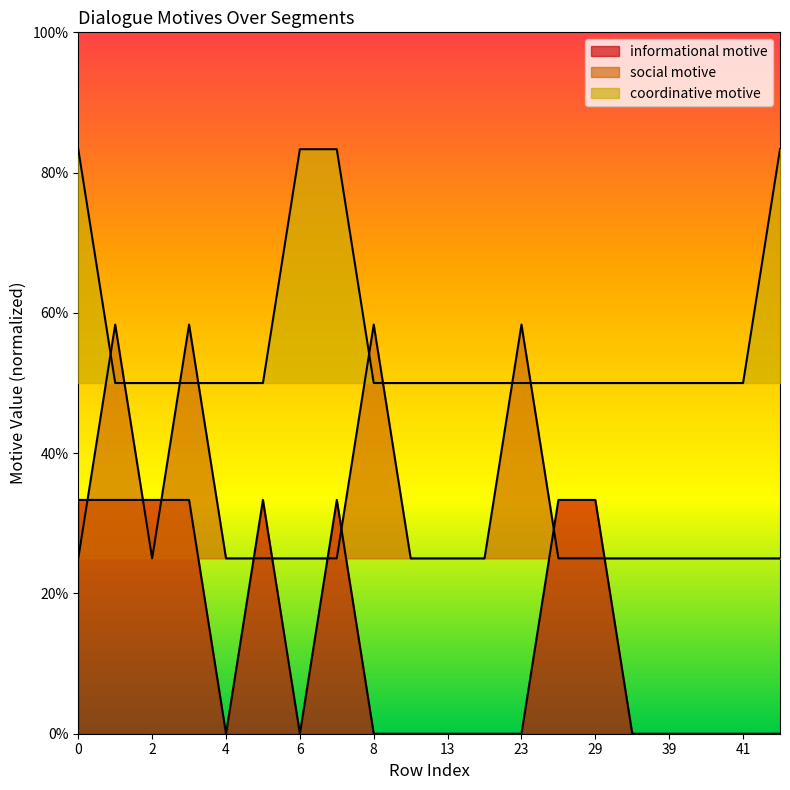

Rank the categories by informational motive value from highest to lowest.

0, 1, 2, 3, 5, 7, 24, 29, 4, 6, 8, 12, 13, 14, 23, 38, 39, 40, 41, 42